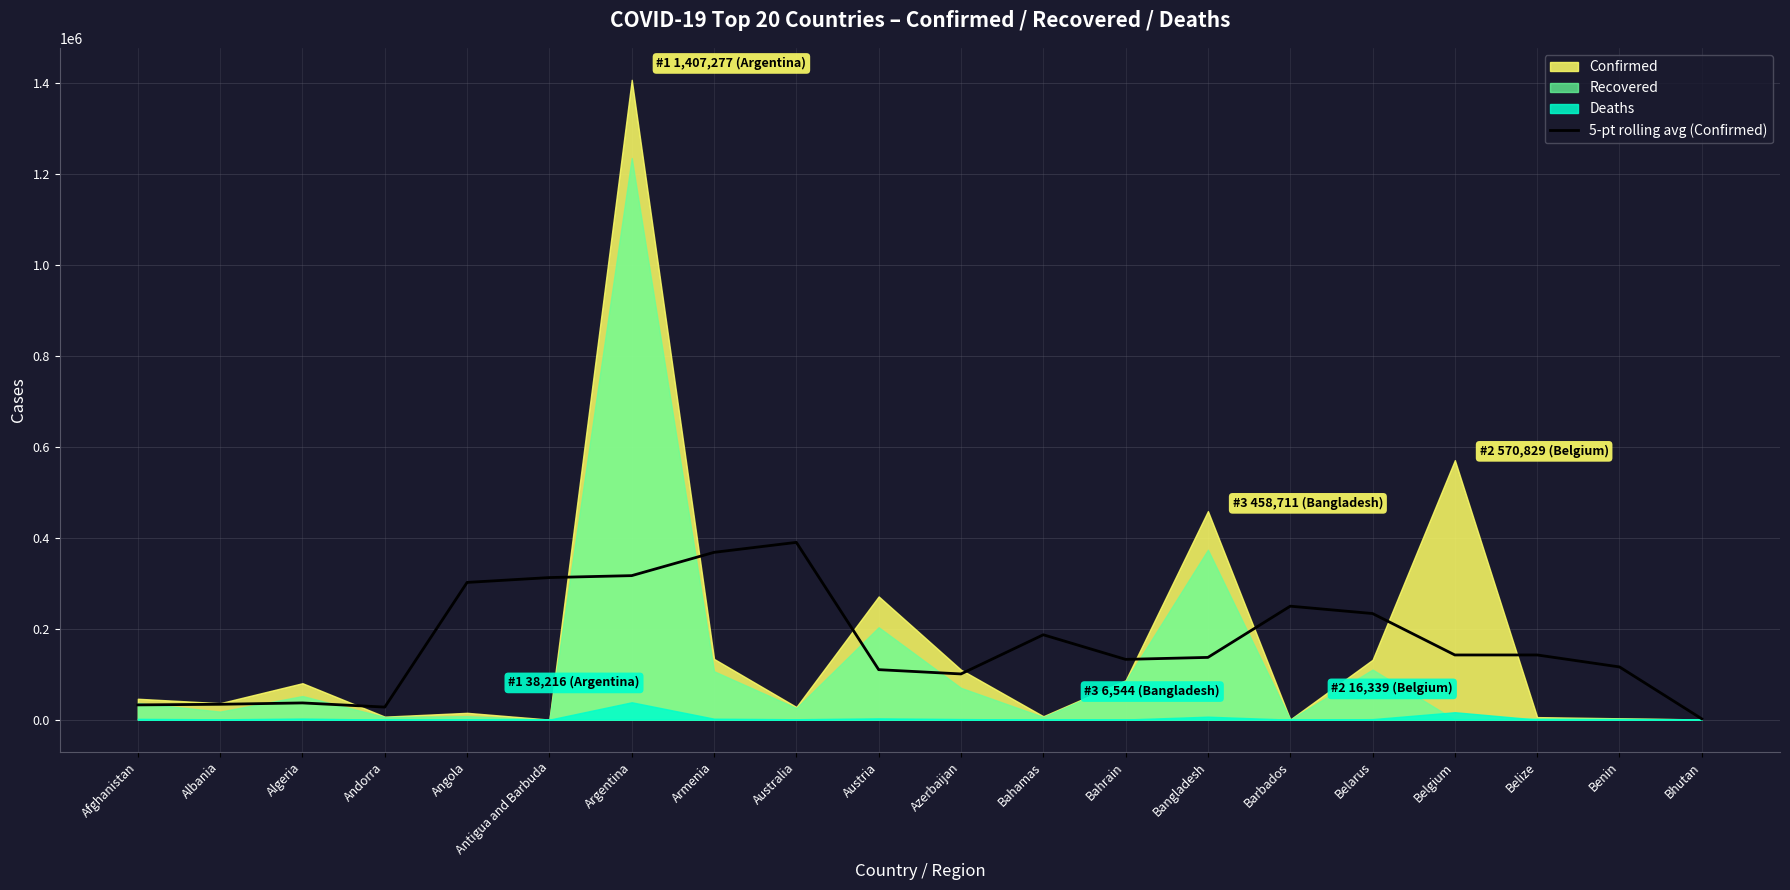

The value at Antigua and Barbuda is 83265.2. True or false?

False